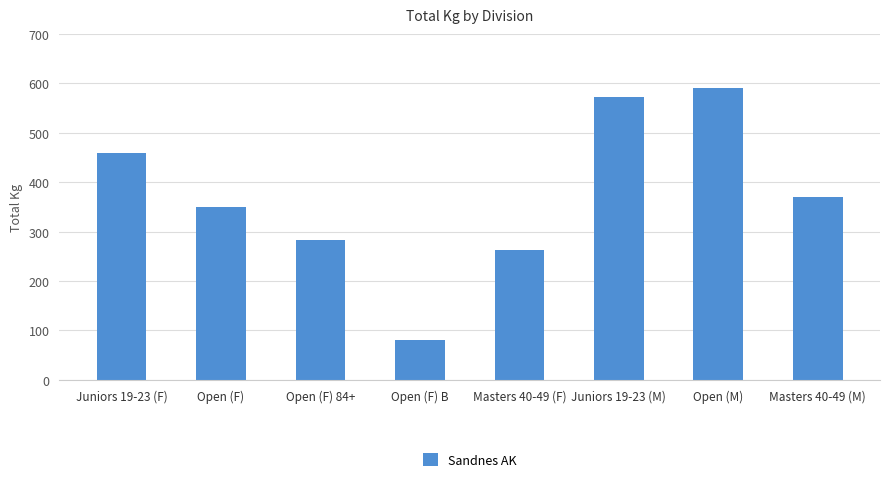

What is the smallest value displayed?

80.0